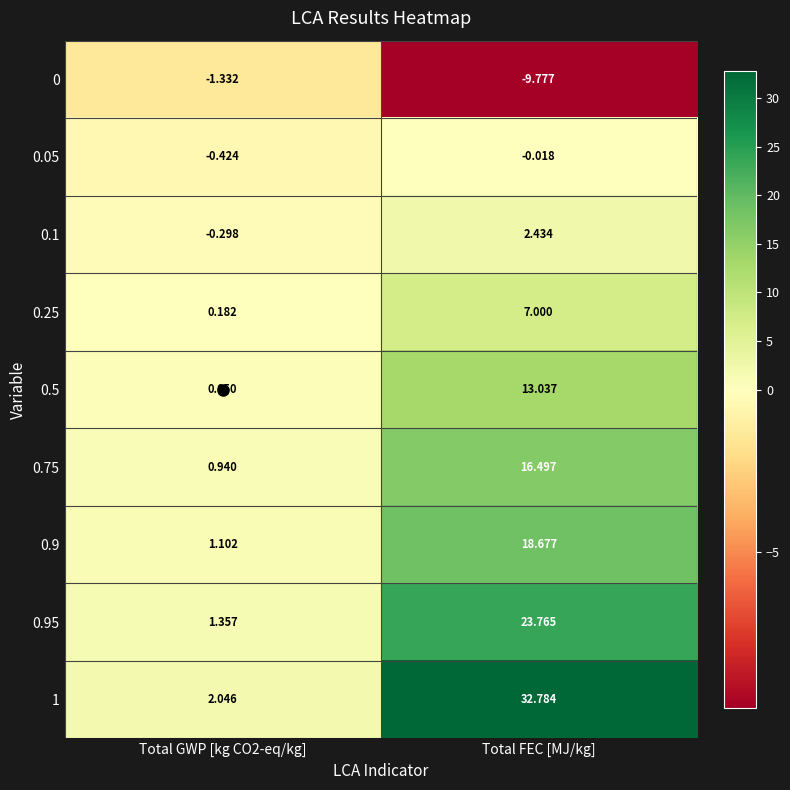

Is the value of 0.1 at Total FEC [MJ/kg] greater than the value of 1 at Total FEC [MJ/kg]?

No